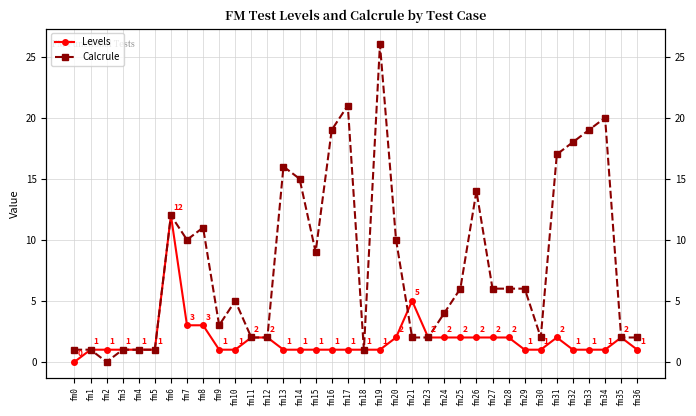

What is the maximum value shown in the chart?

26